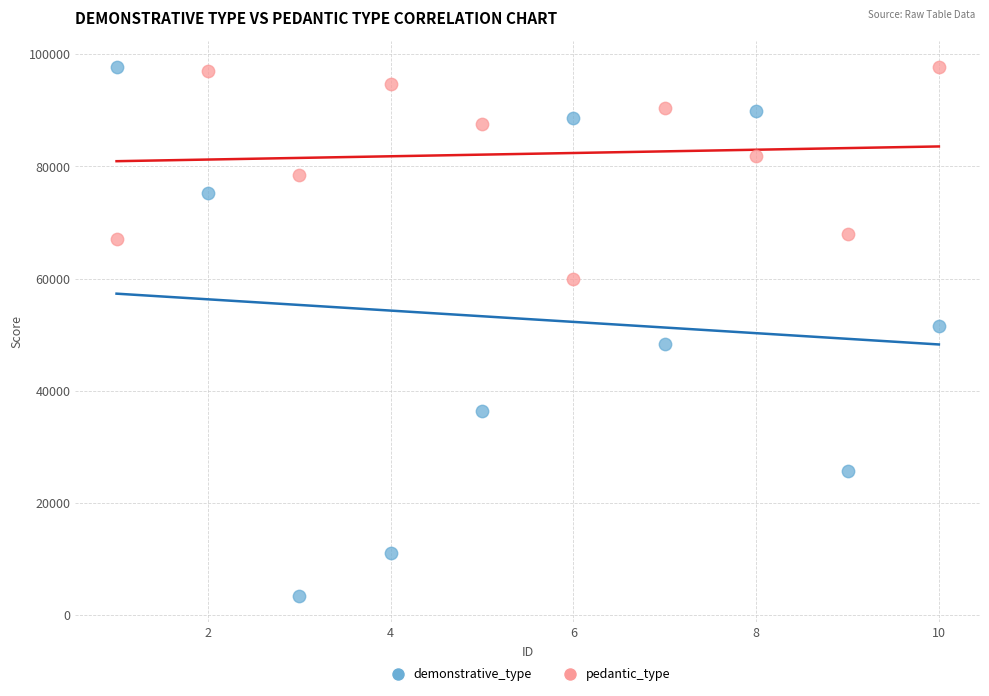

What is the X range (max minus min) for the scatter plot?

9